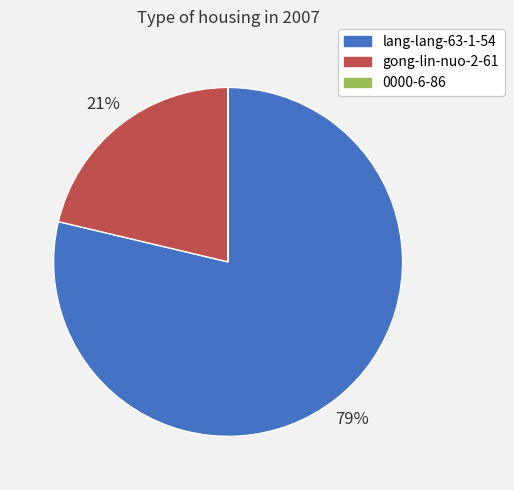

What is the largest slice in the pie chart?

lang-lang-63-1-54